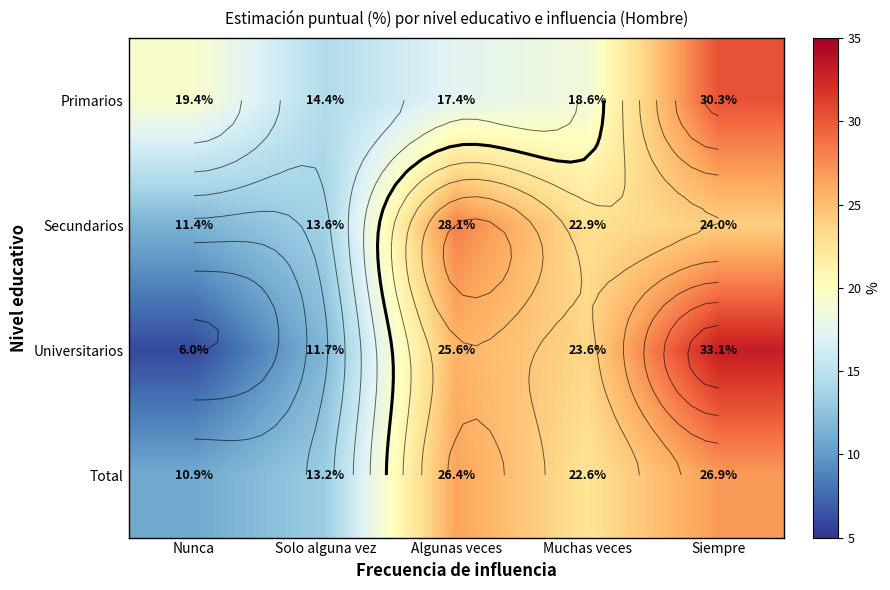

What is the sum of the Primarios values at Solo alguna vez and Siempre?

44.7